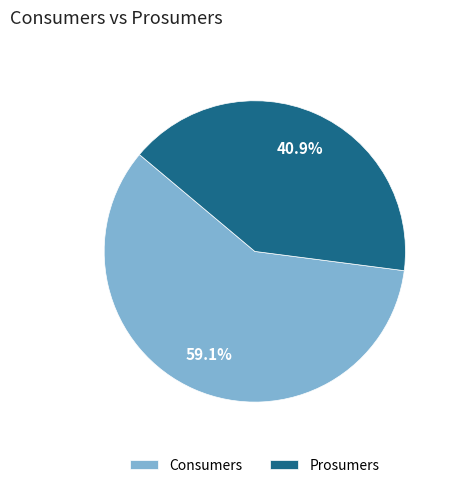

Which slice is the smallest?

Prosumers